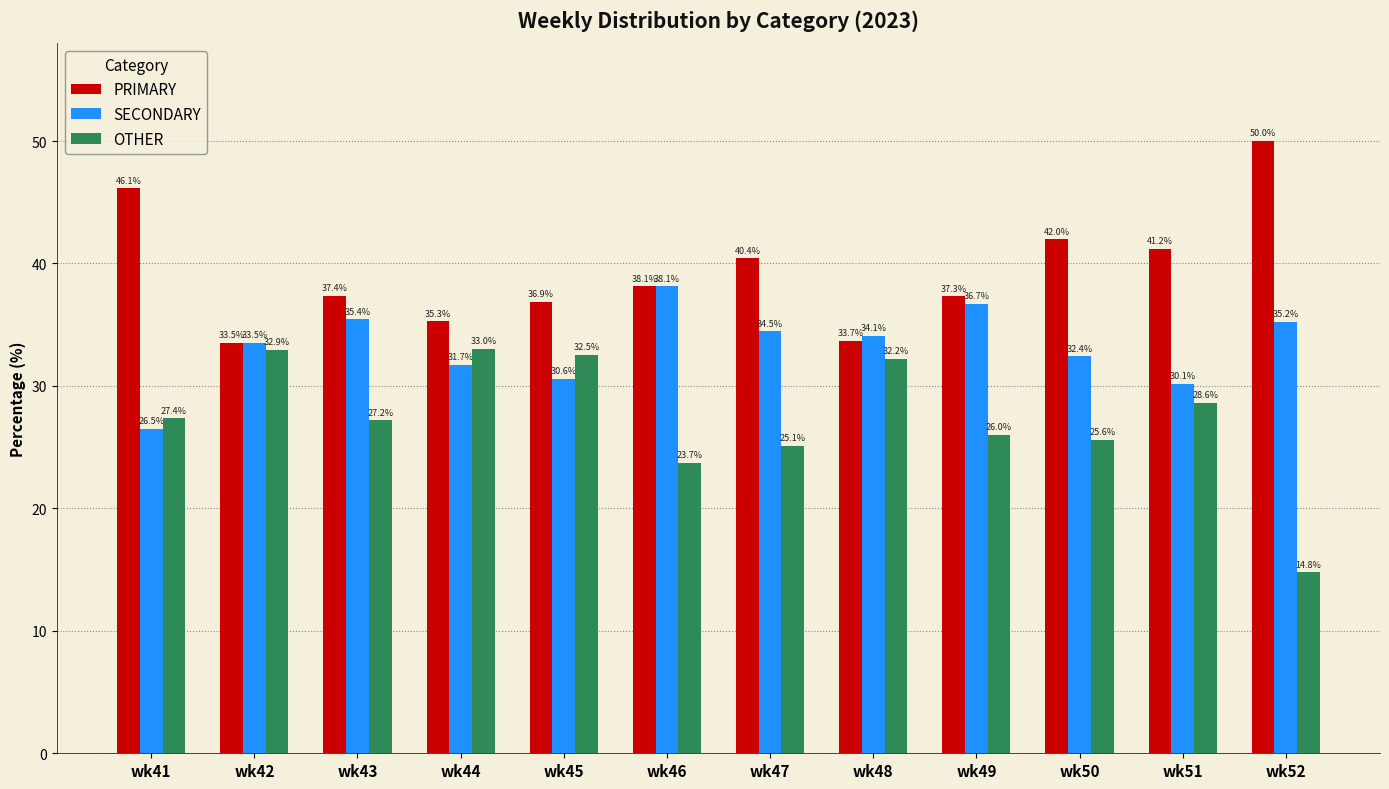

The value of SECONDARY at wk48 is 52.0. True or false?

False